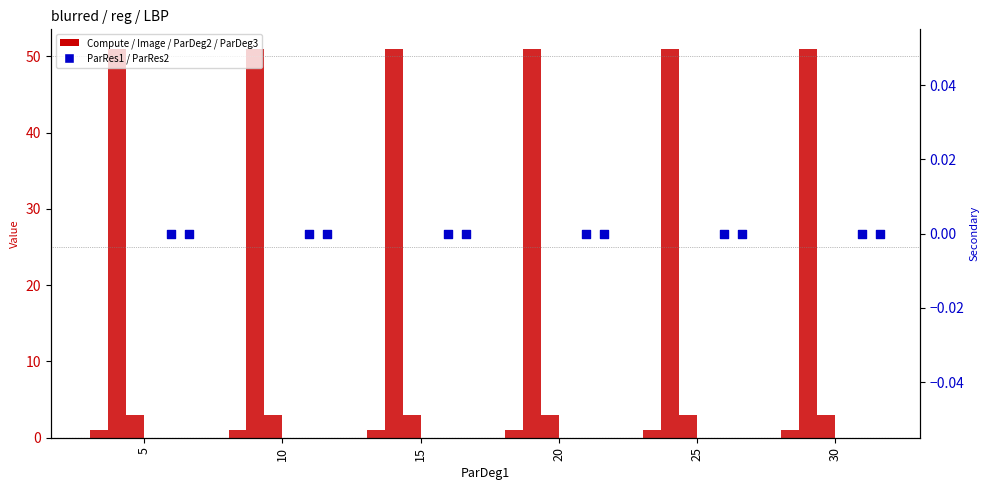

Which series has the largest Y range (max minus min)?

Compute